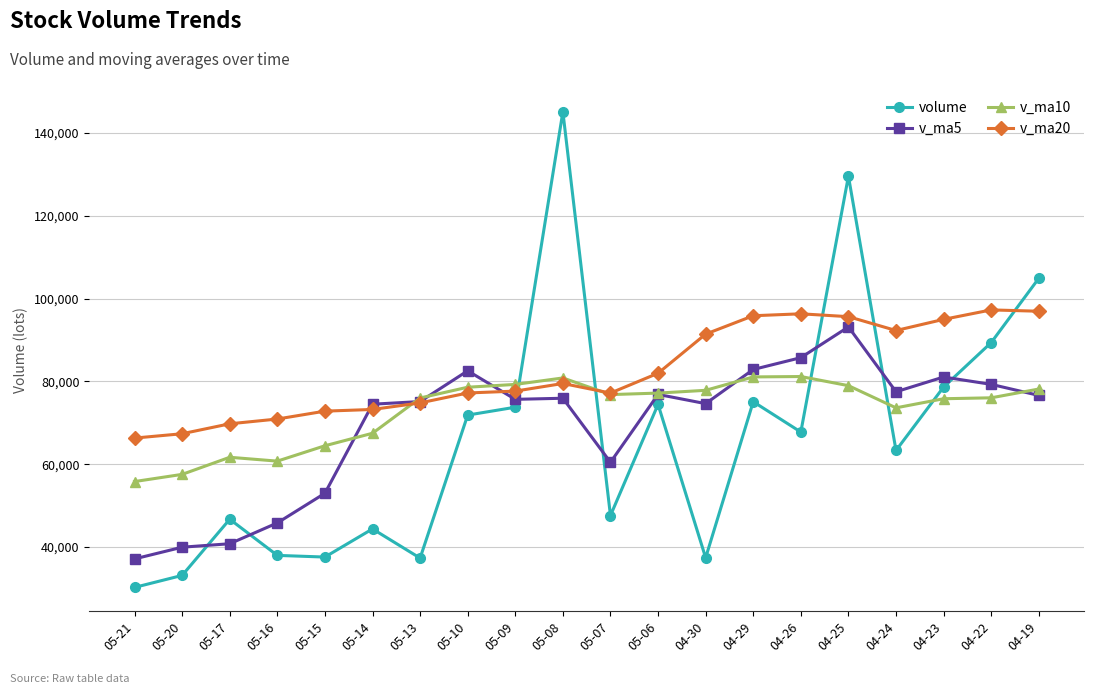

What is the lowest value of the v_ma5 series?

37143.2